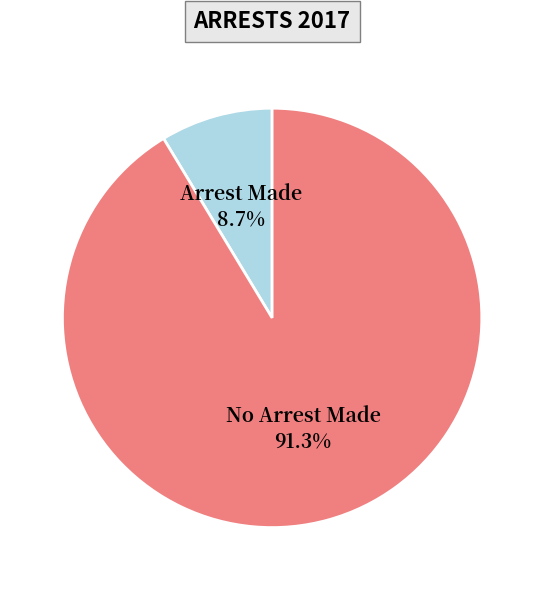

Do Arrest Made and No Arrest Made together represent more than half of the pie?

Yes